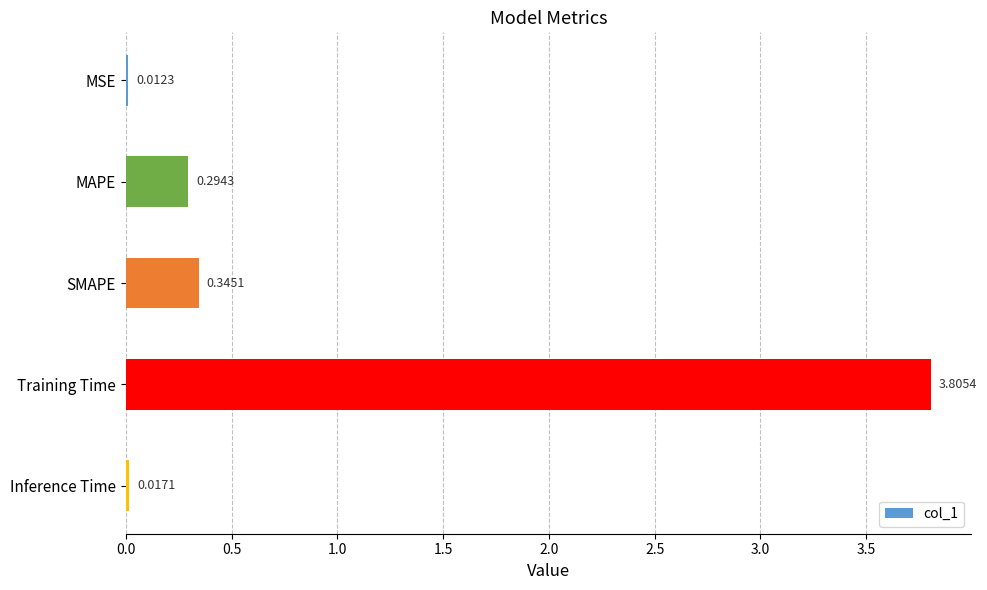

Are the bars grouped side by side (vs. stacked)?

No